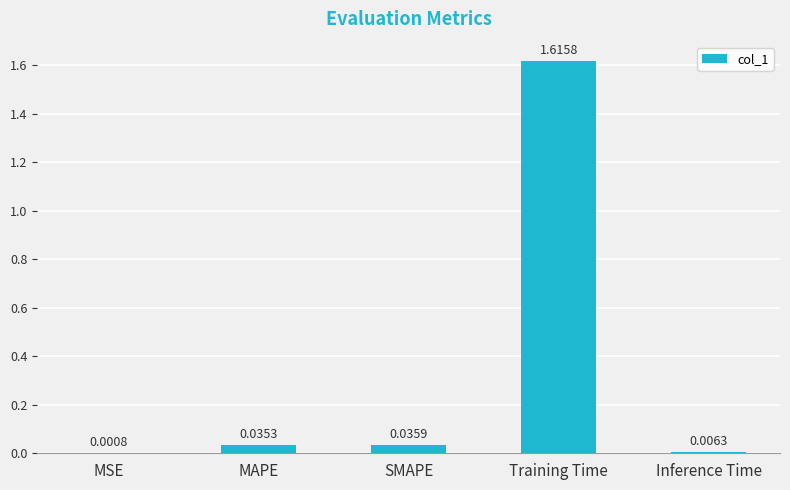

Which category has the highest value across all series?

Training Time